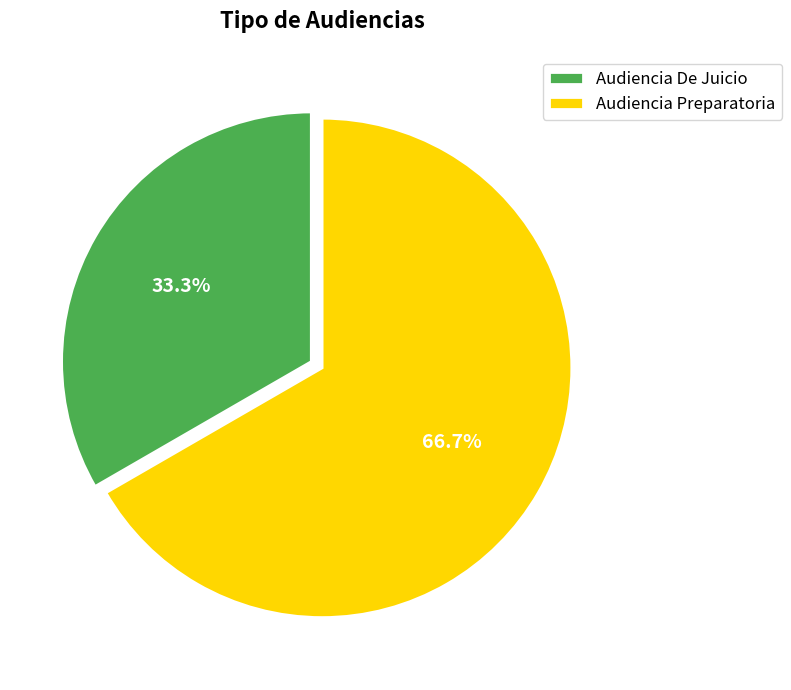

To the nearest percent, what percentage of the pie is Audiencia Preparatoria?

67%